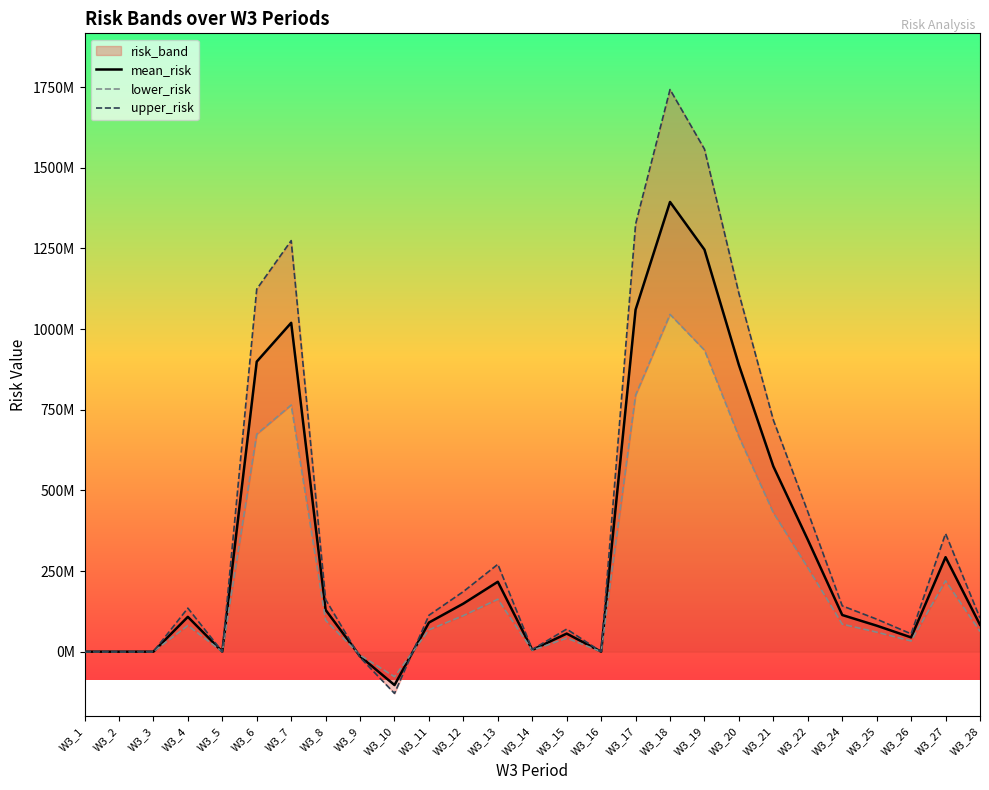

The mean_risk series shows 292882030.8 at W3_27. True or false?

True